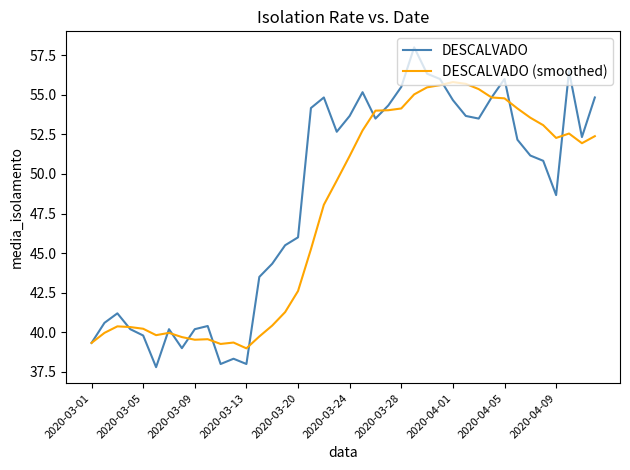

List the series in order of their peak value, highest first.

DESCALVADO, DESCALVADO (smoothed)